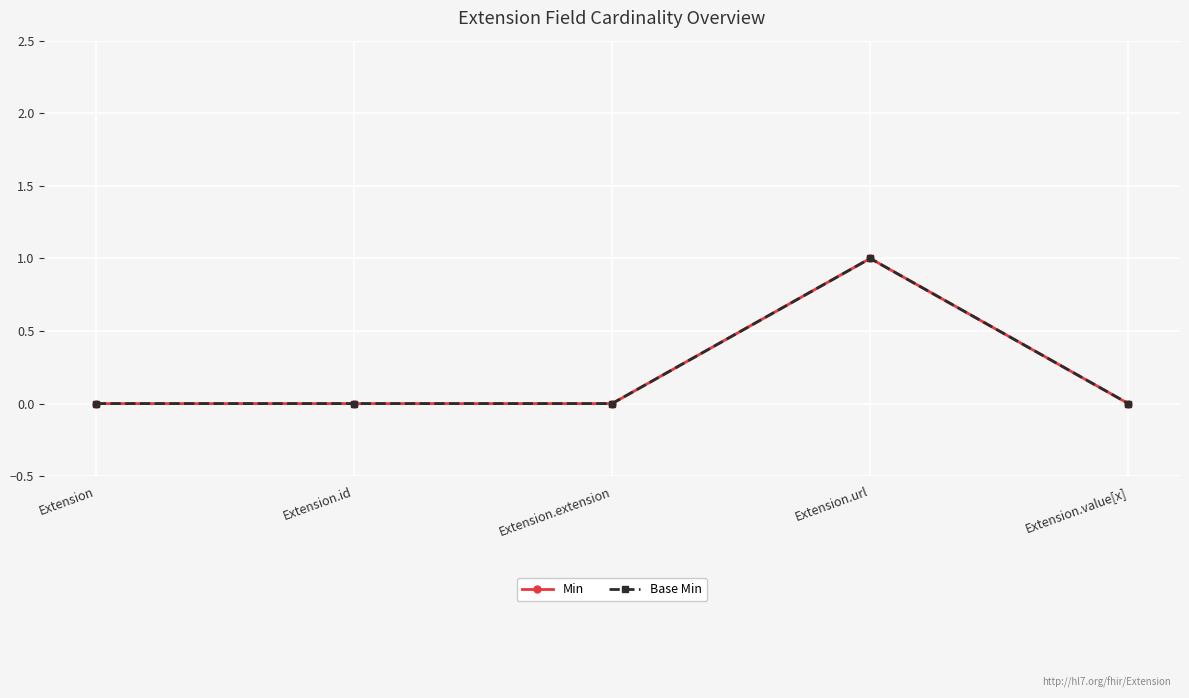

What is the label of the 5th point from the right?

Extension